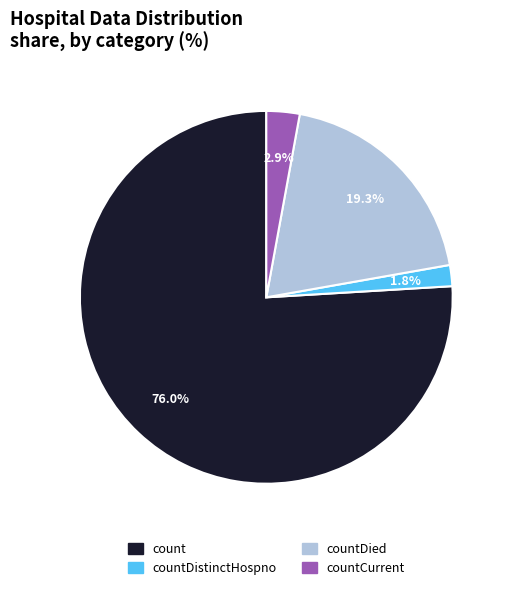

To the nearest percent, what is the difference between the largest and smallest slice percentages?

74%